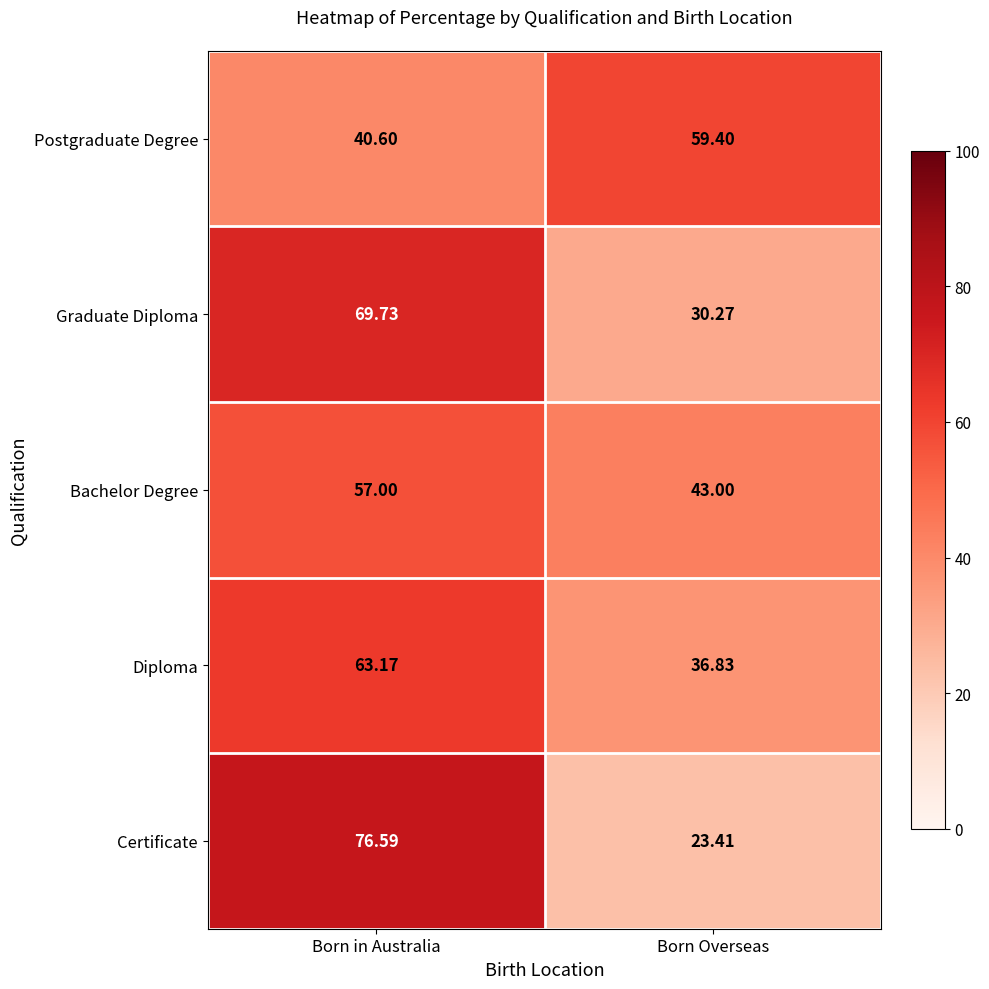

Where is Graduate Diploma nearest to the value 50?

Born Overseas